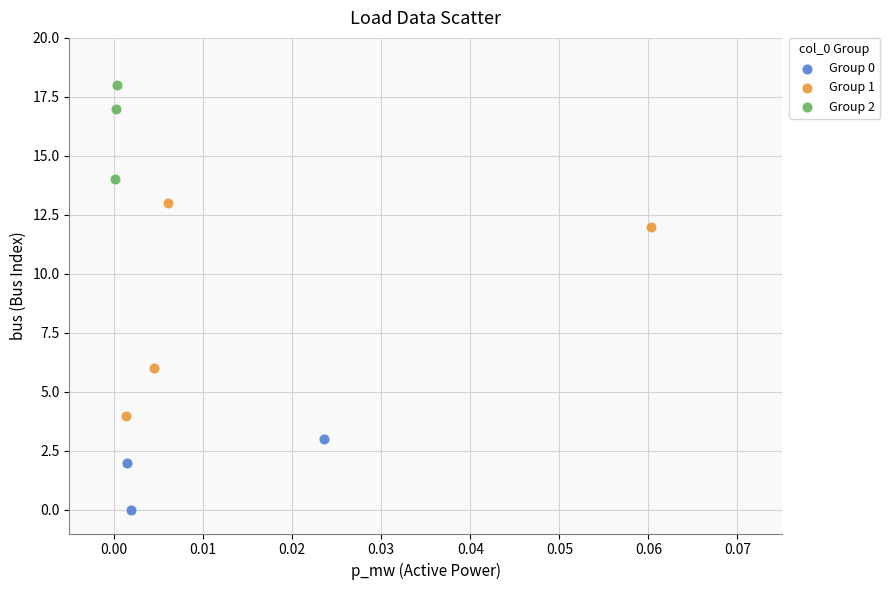

What are all the series names shown in the legend?

Group 0, Group 1, Group 2